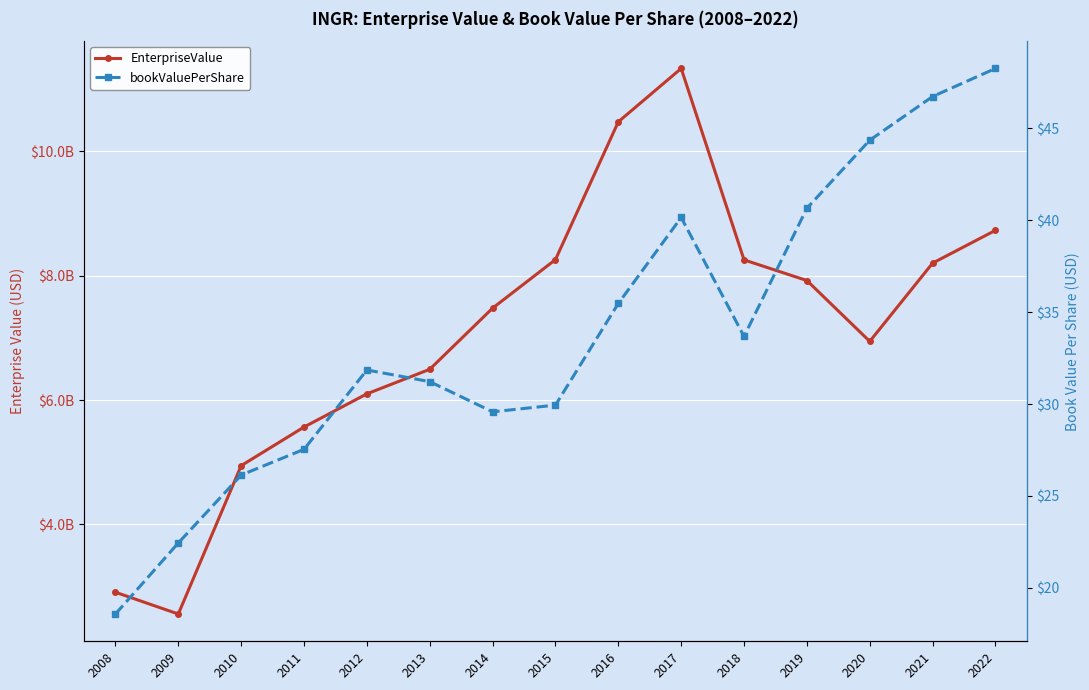

The value of bookValuePerShare at 2021 is 79.3. True or false?

False